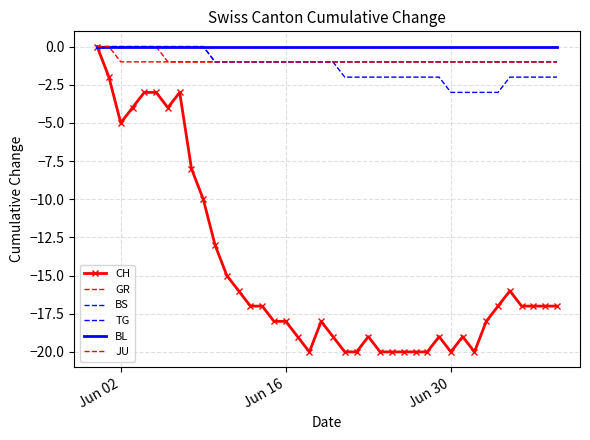

What are all the series names shown in the legend?

CH, GR, BS, TG, BL, JU